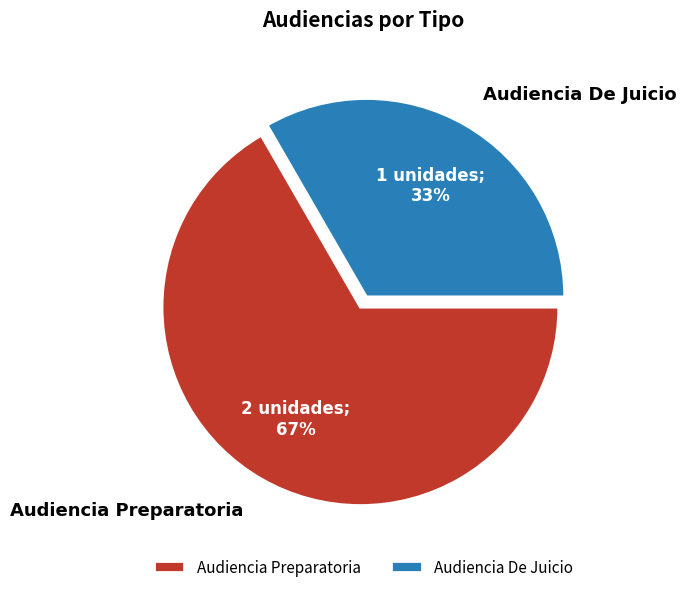

Is it true that Audiencia De Juicio is 48% of the pie?

False